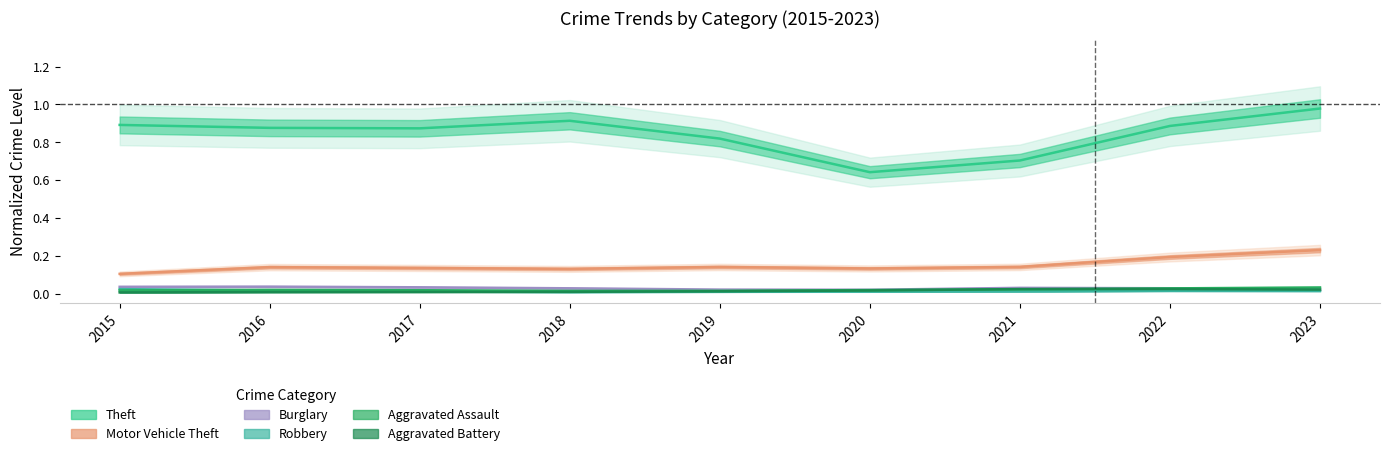

What is the difference between the second highest and second lowest values in the Theft series?

0.2